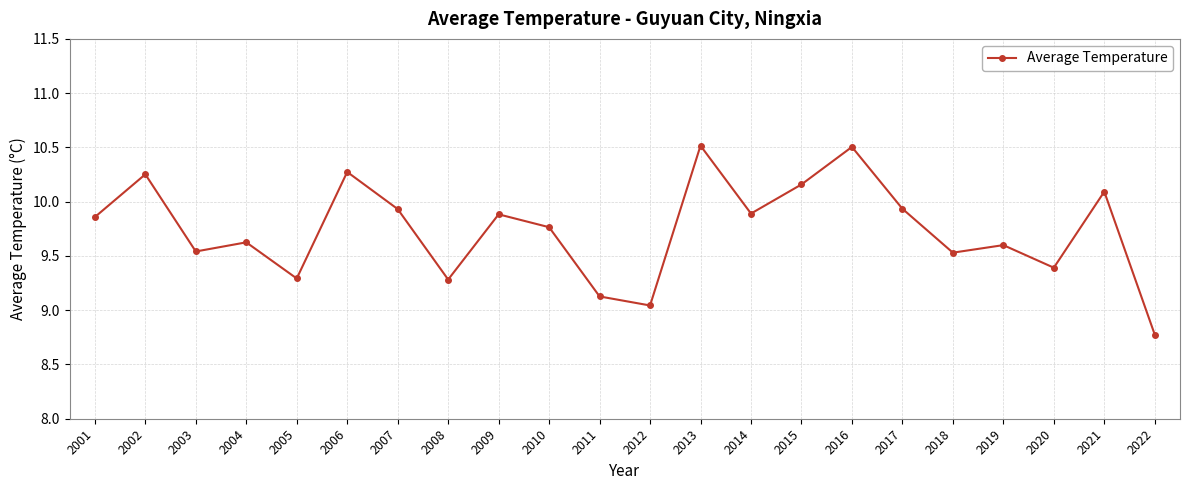

Which has a higher value, 2015 or 2020?

2015